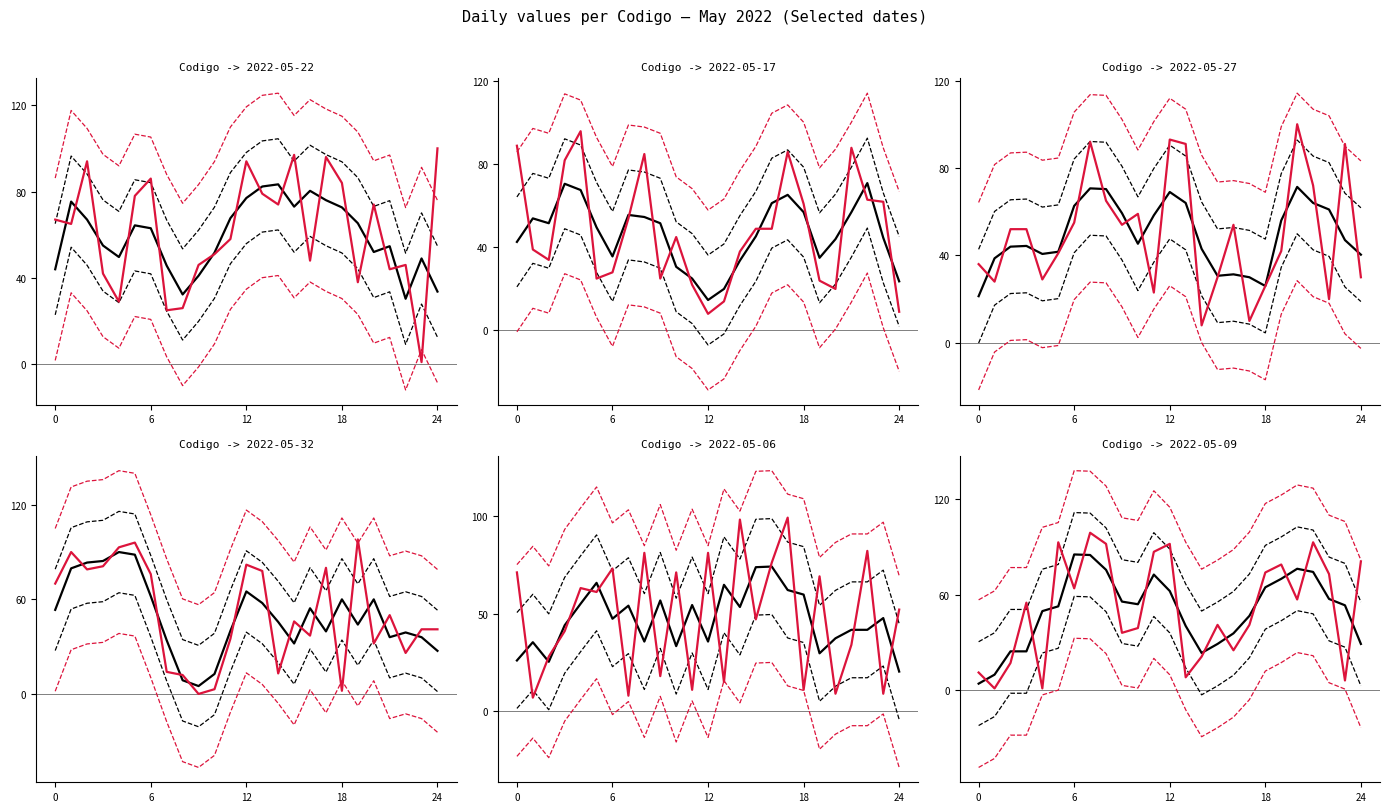

Which has a higher value, 9 or 18?

18